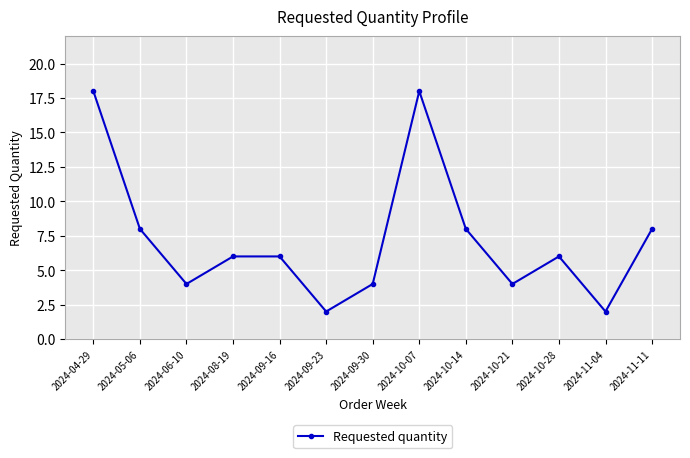

What is the difference between the values at 2024-10-21 and 2024-05-06?

4